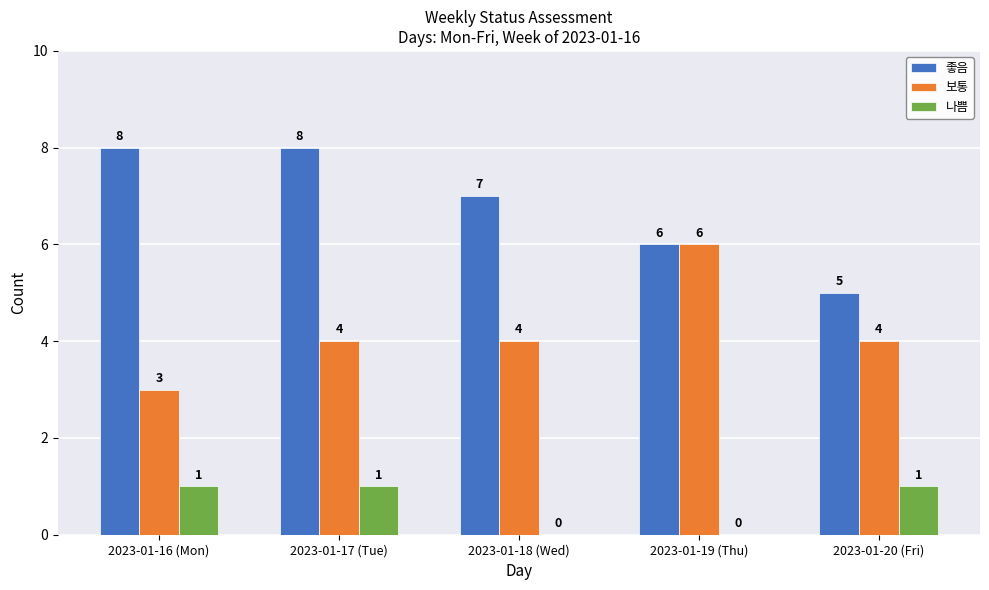

True or false: 나쁨 has a value of 1 at 2023-01-17 (Tue).

True